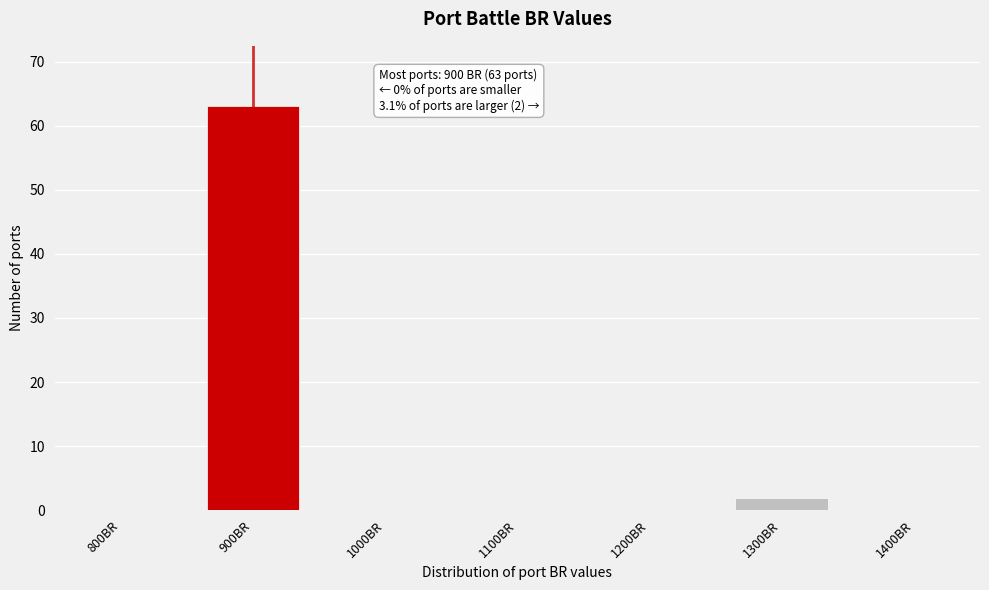

Reading left to right, what are all the values shown in this chart?

800BR=0	900BR=63	1000BR=0	1100BR=0	1200BR=0	1300BR=2	1400BR=0